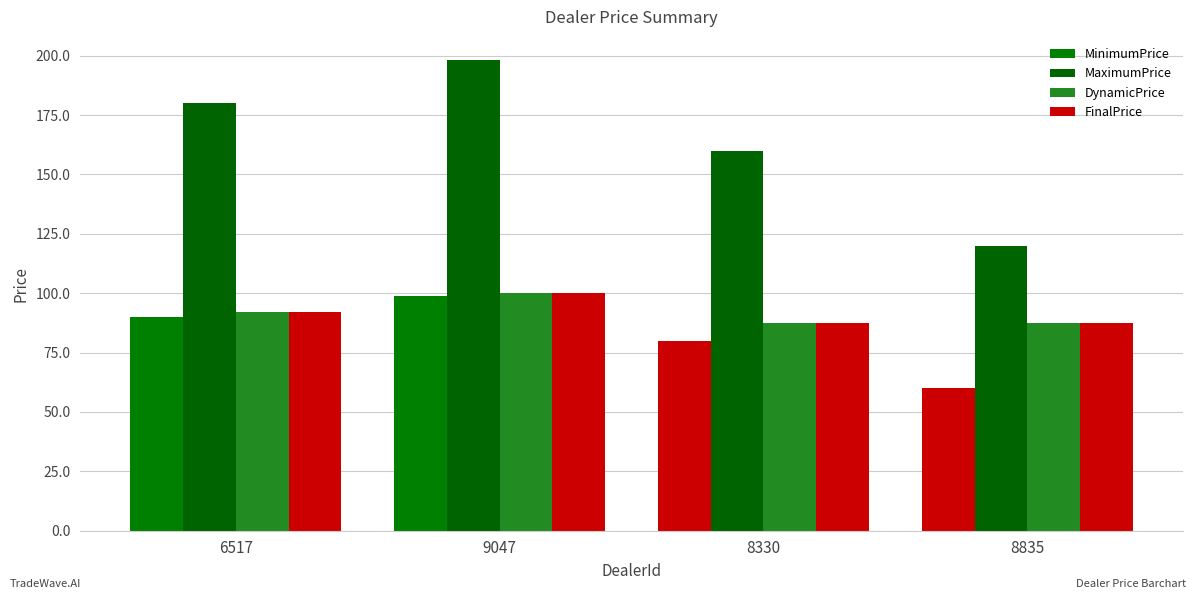

What is the difference between the maximum and second lowest values in the MaximumPrice series?

38.0